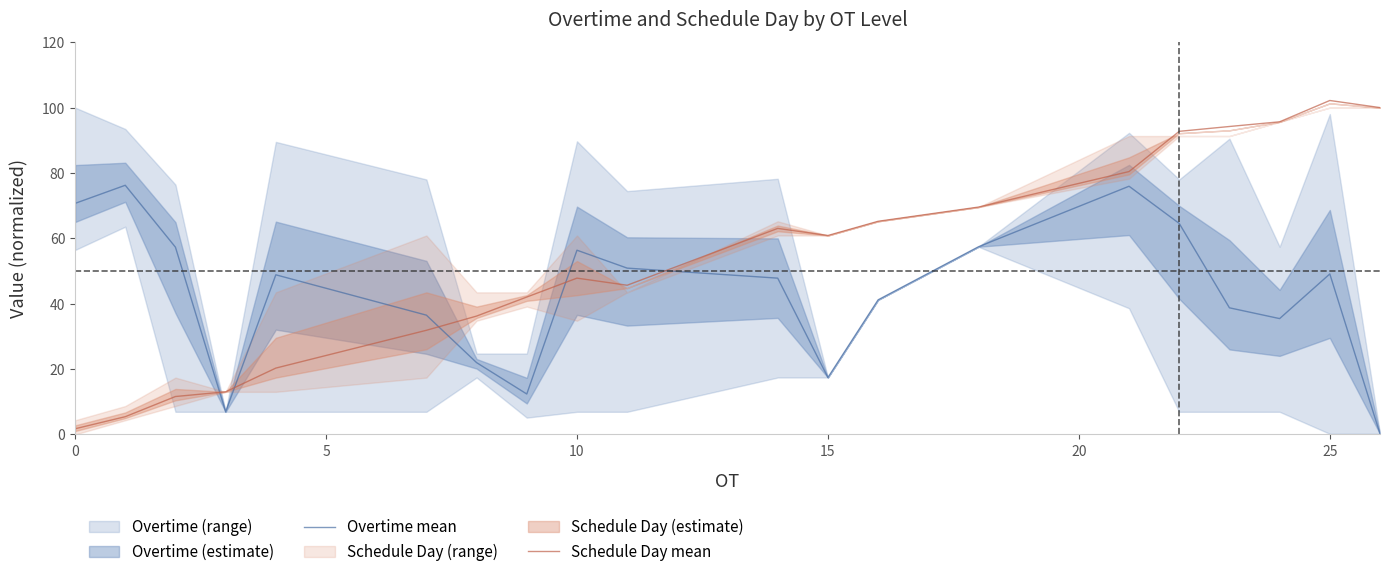

What are all the series names shown in the legend?

Overtime mean, Schedule Day mean